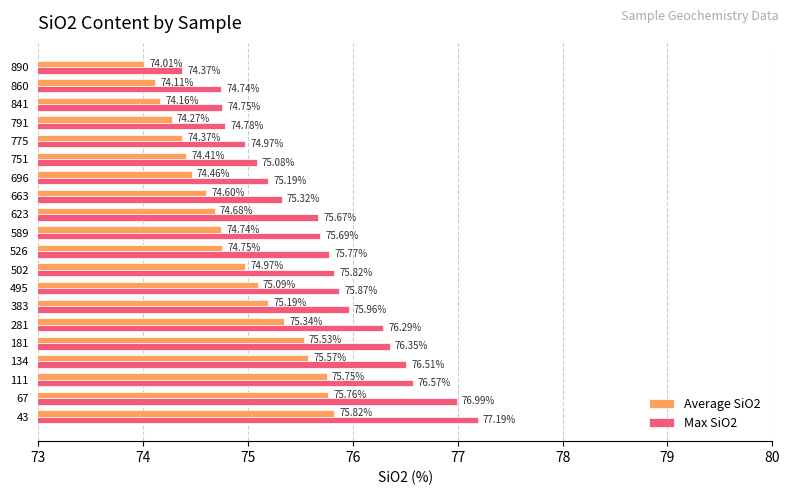

Which series has the largest total across all categories?

Max SiO2